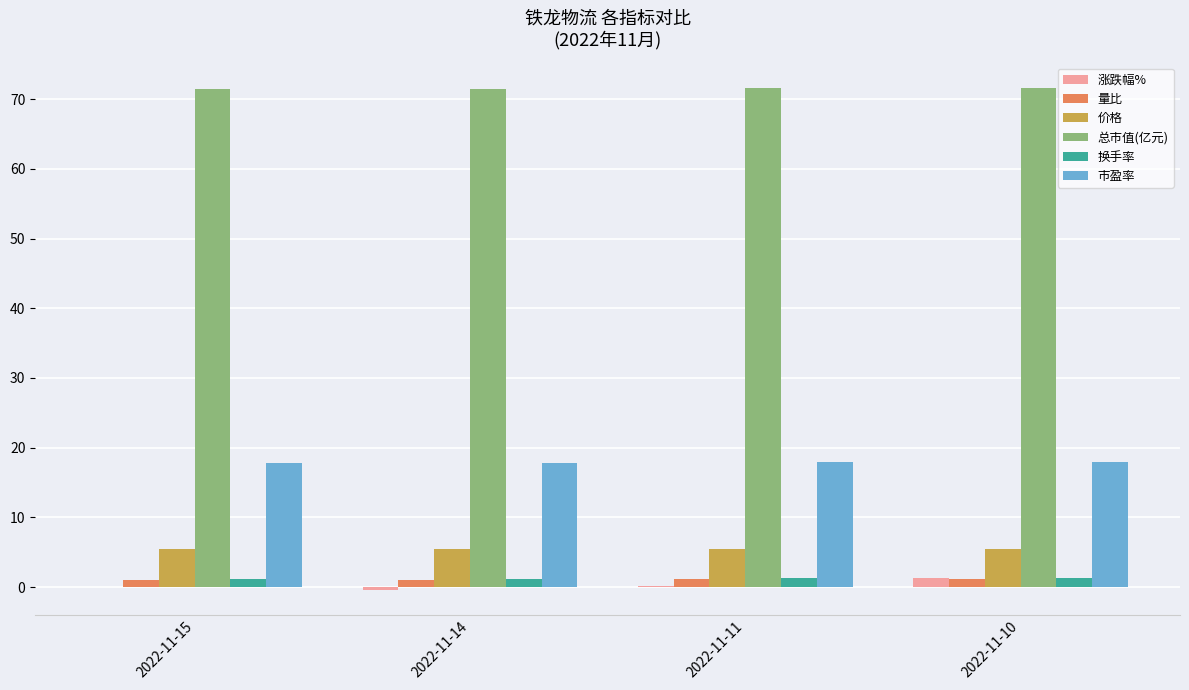

Is the value of 涨跌幅% at 2022-11-14 greater than the value of 量比 at 2022-11-15?

No